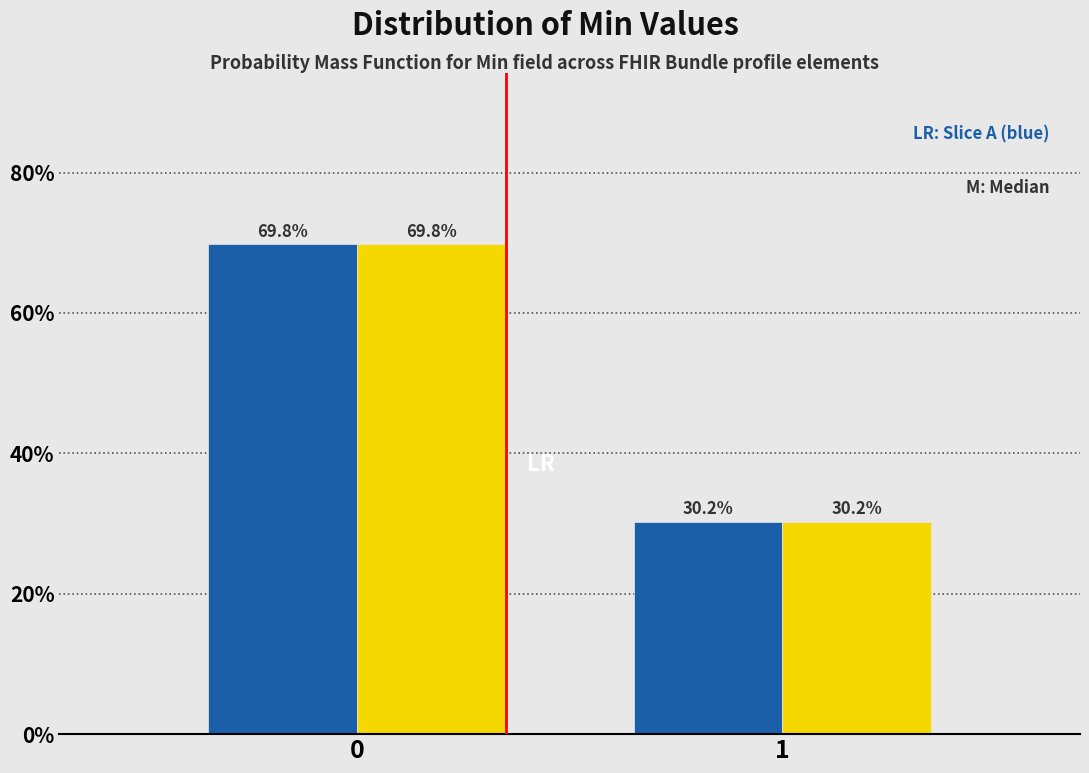

What is the greatest value displayed?

69.8